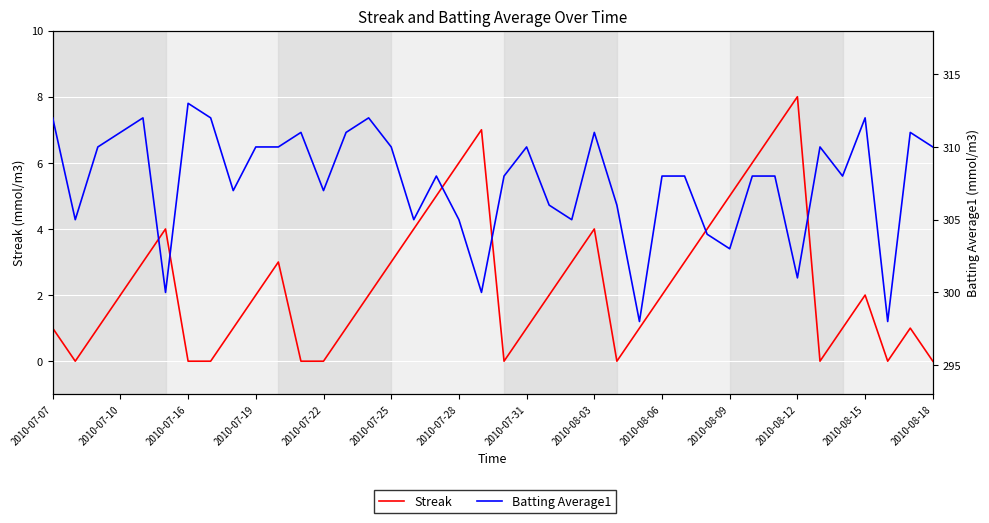

True or false: Streak and Batting Average1 cross at least once.

False